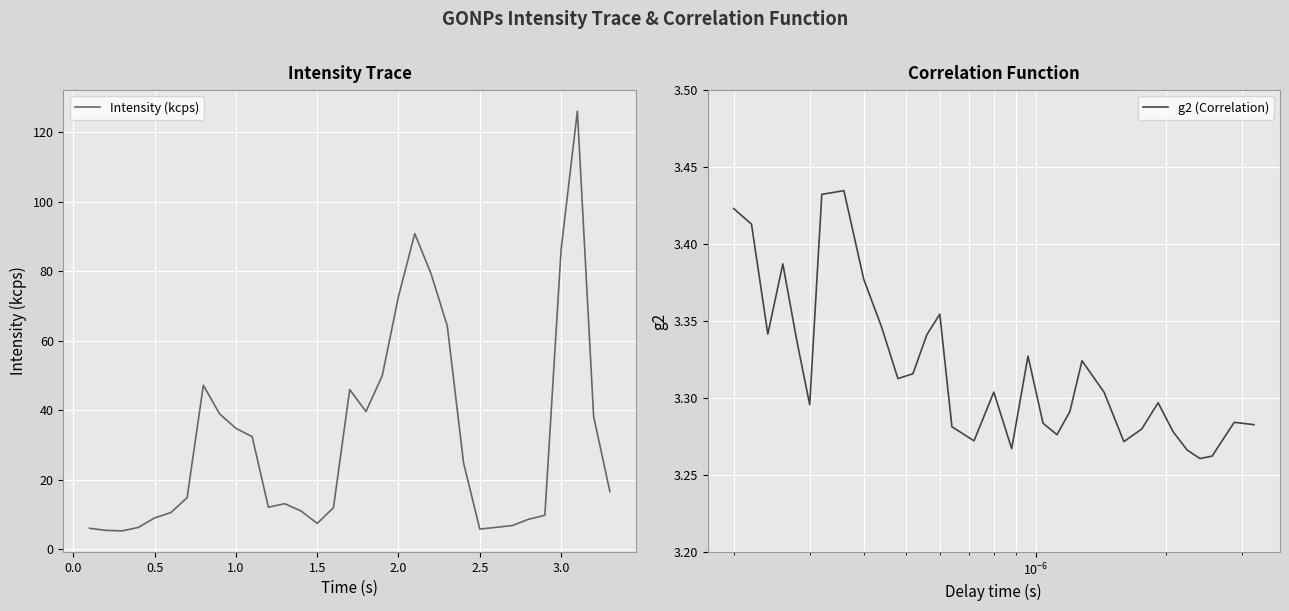

What is the smallest value displayed?

3.3